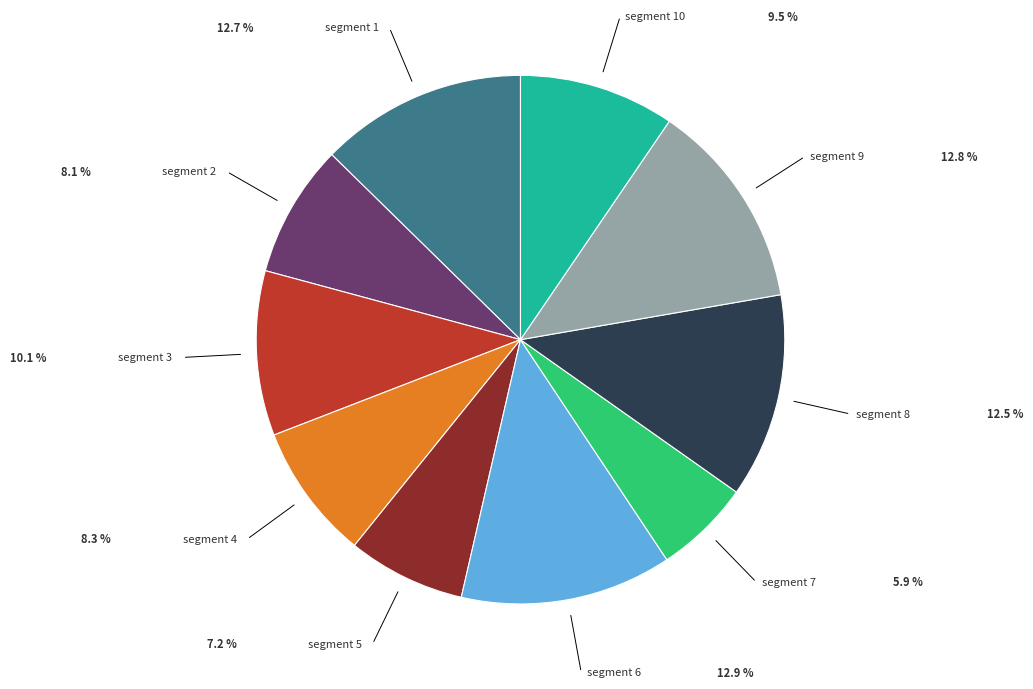

How many segments does this pie chart have?

10